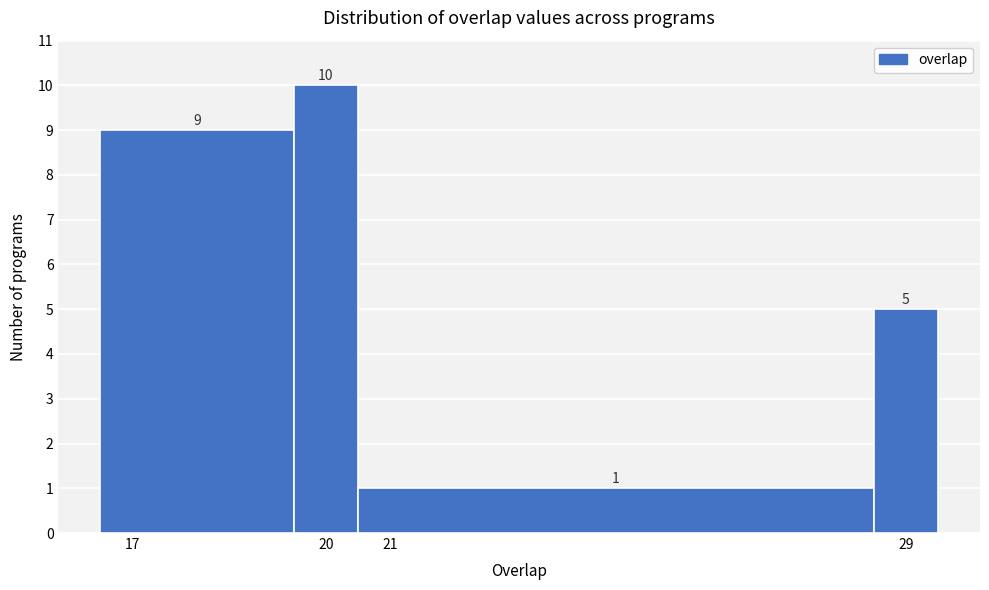

Over which range of the x-axis is the bar tallest?

19.5 to 20.5